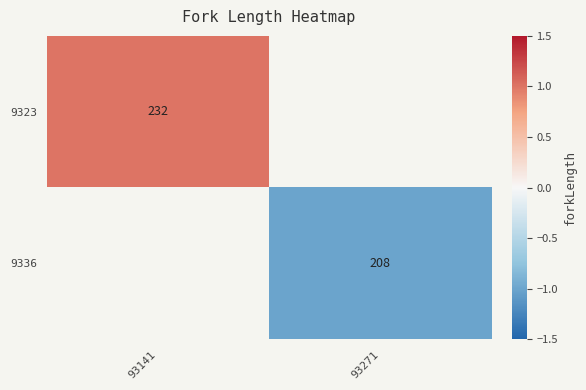

True or false: 9336 has a value of 208 at 93271.

True